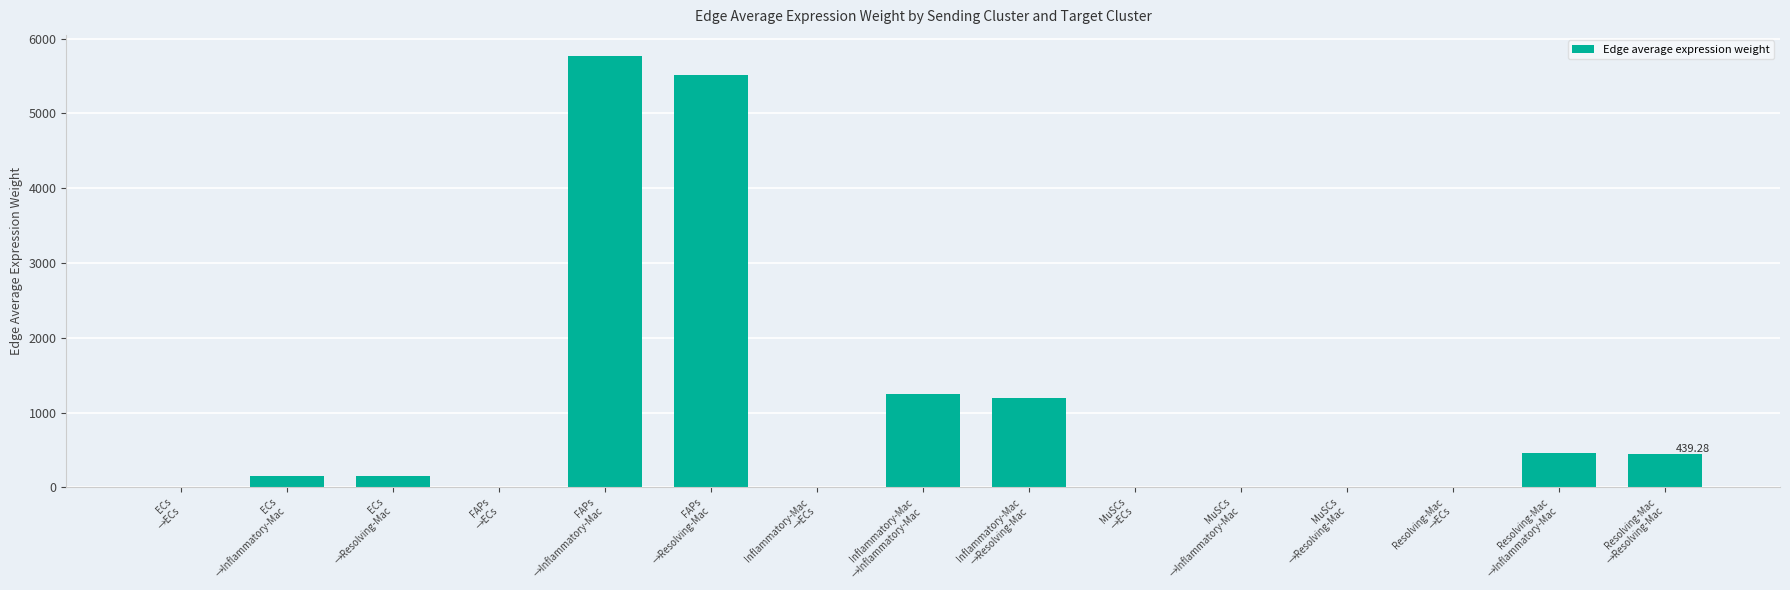

Are the bars horizontal?

No